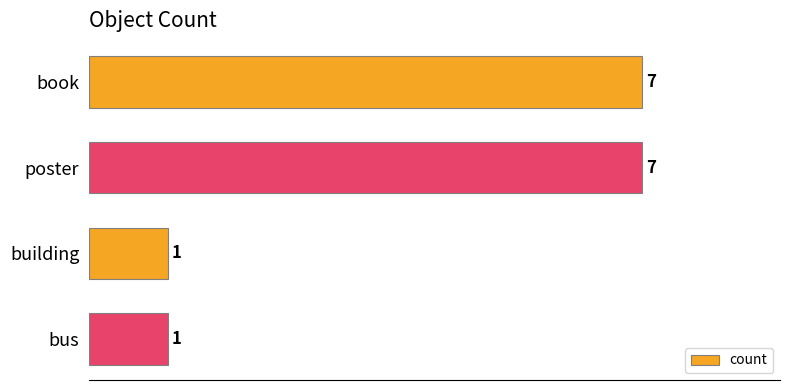

Are the bars horizontal?

Yes